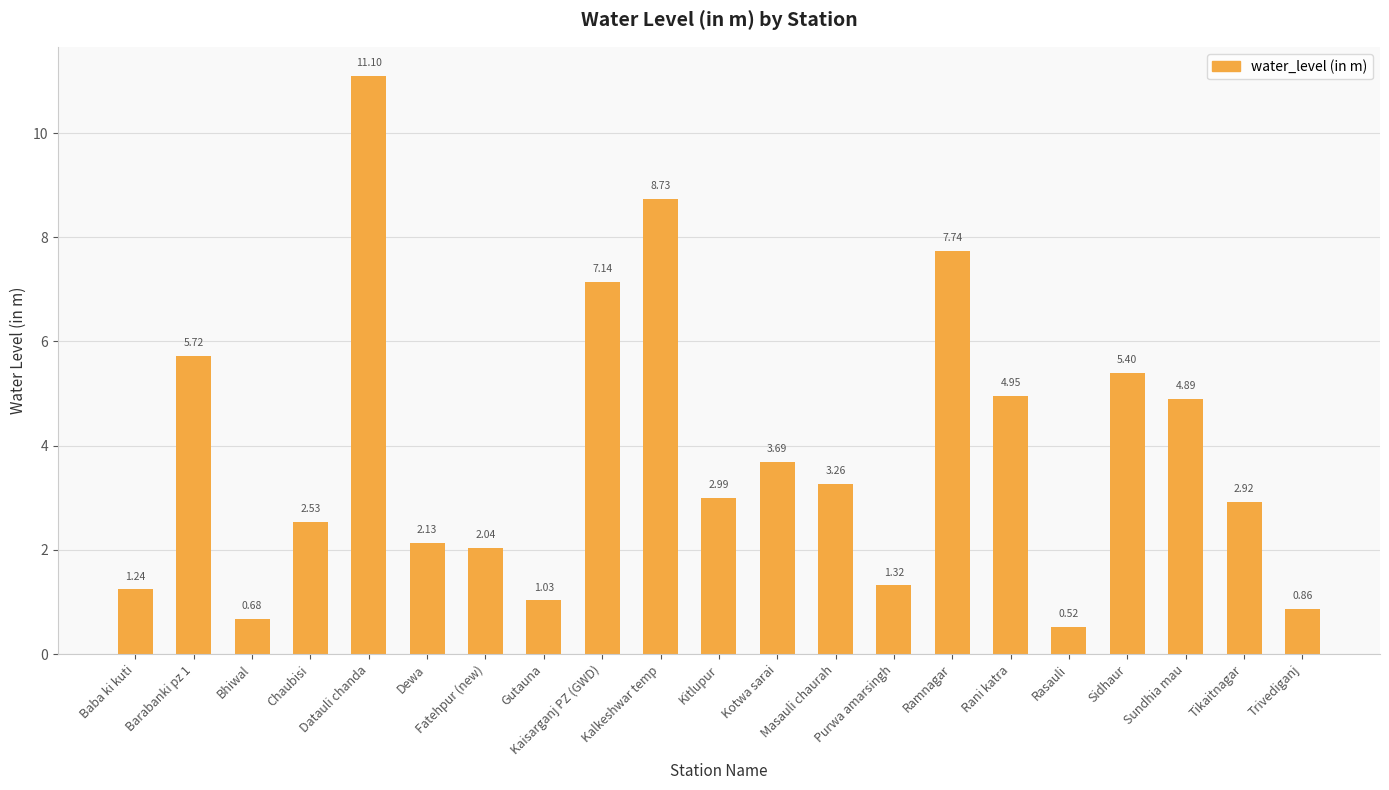

What is the difference between the second highest and minimum values?

8.2